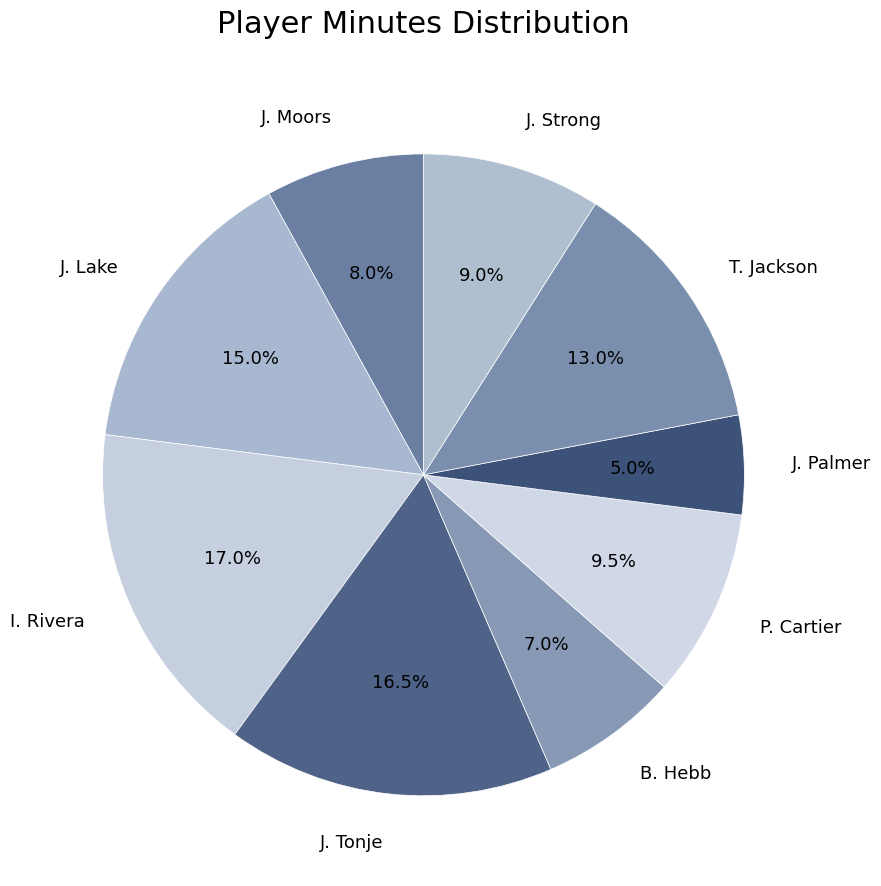

Which slice is the largest?

I. Rivera